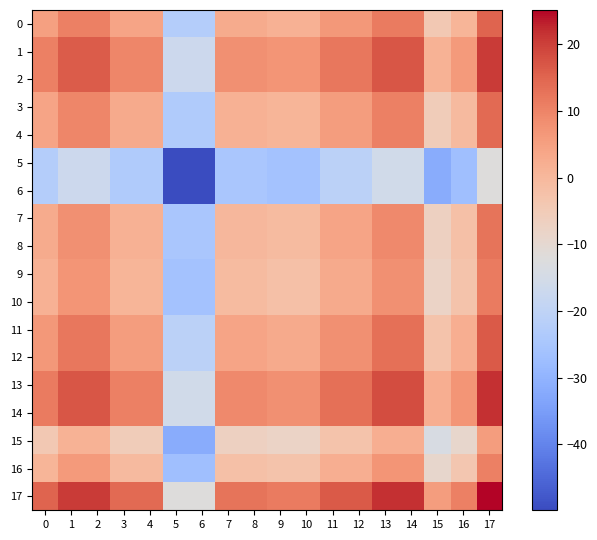

Is it true that 1 equals 16.1 at 2?

True